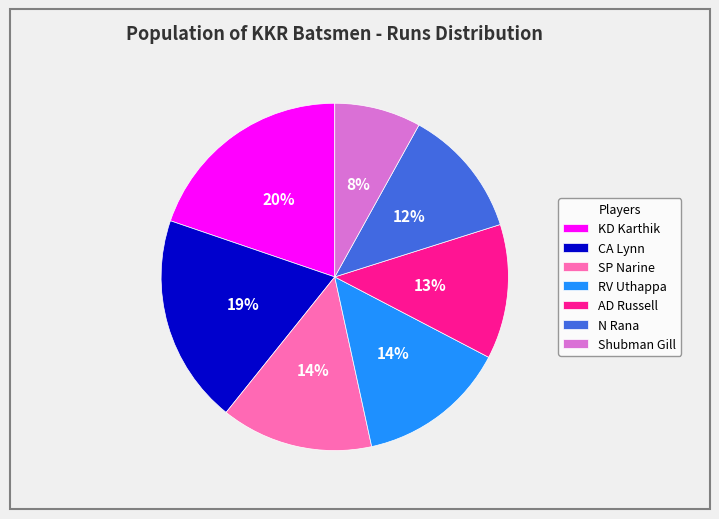

Do CA Lynn and KD Karthik together represent more than half of the pie?

No